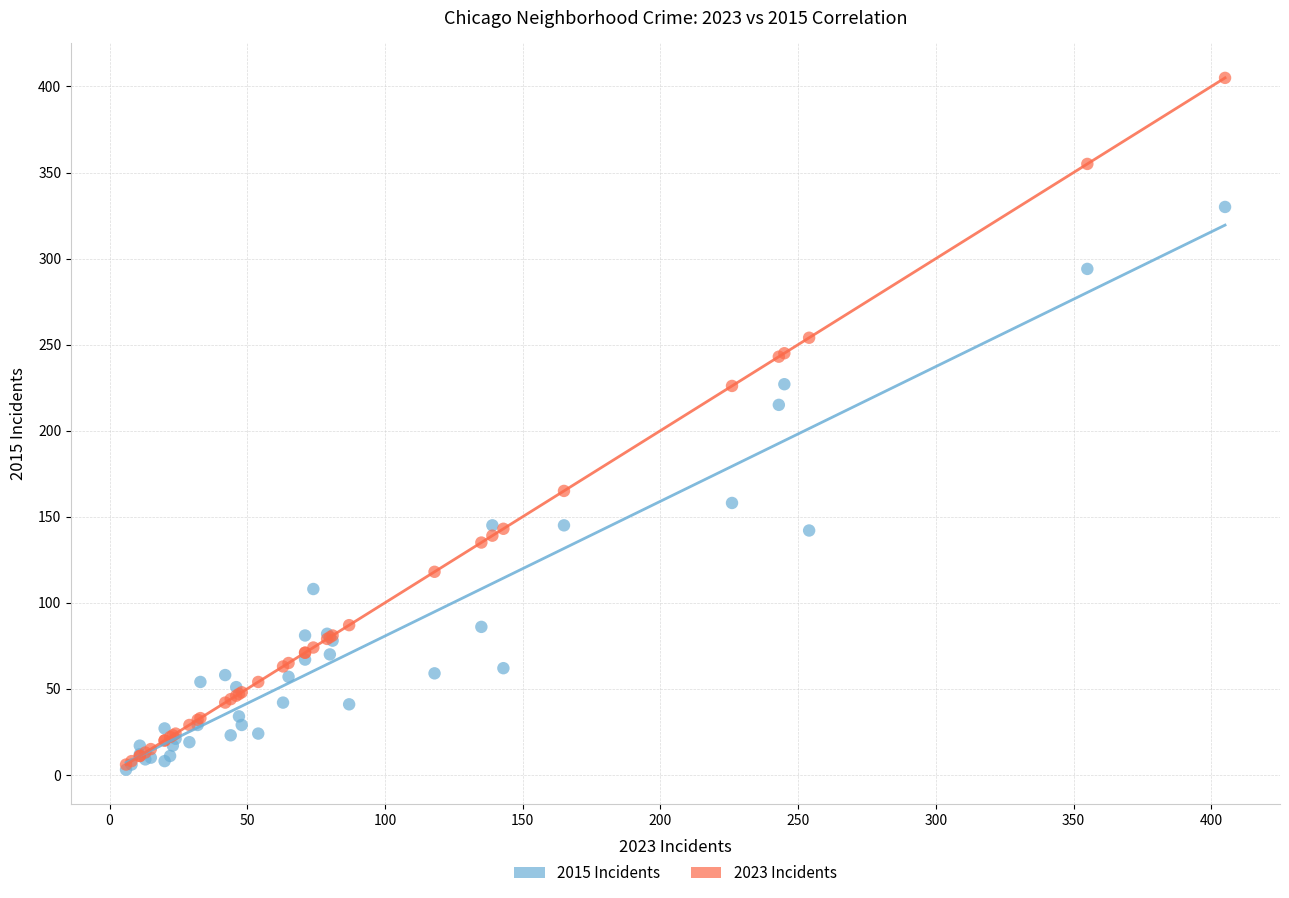

Across all series, what Y value is closest to 204?

215